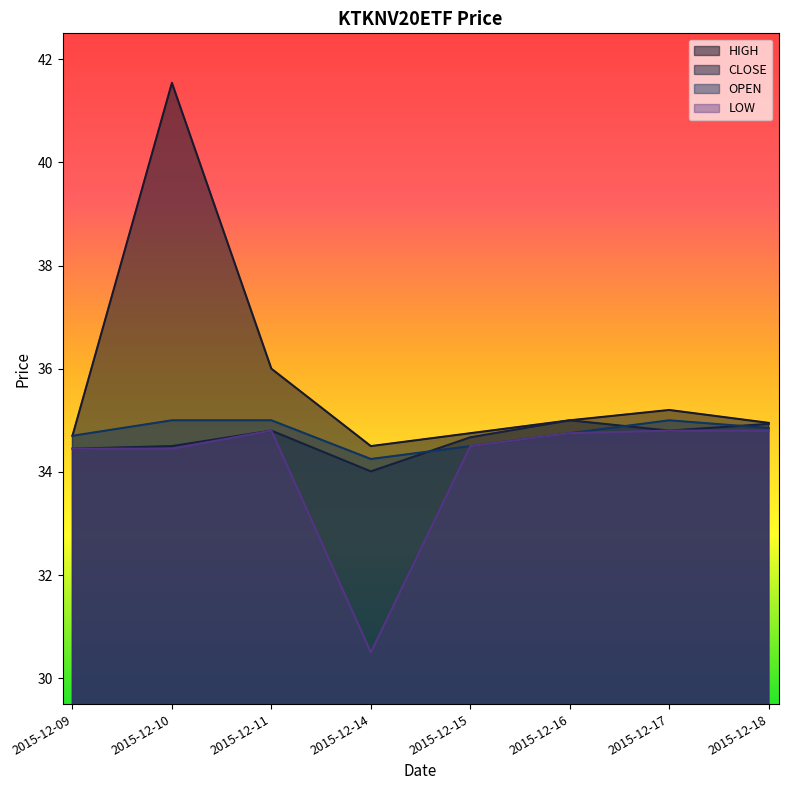

True or false: HIGH has a value of 34.8 at 2015-12-15.

True